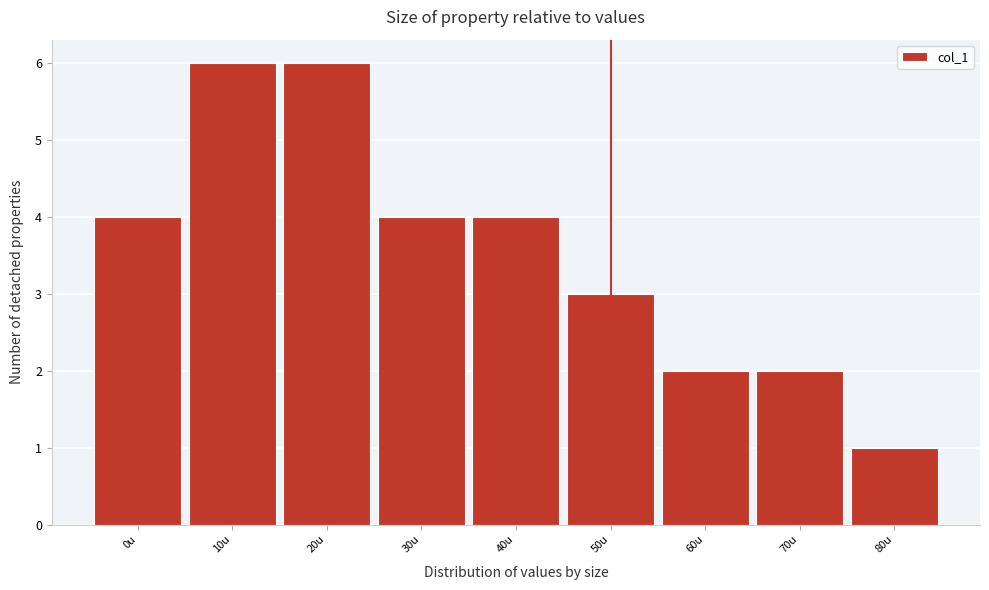

Reading left to right, list all the values displayed in this chart.

0u=4	10u=6	20u=6	30u=4	40u=4	50u=3	60u=2	70u=2	80u=1